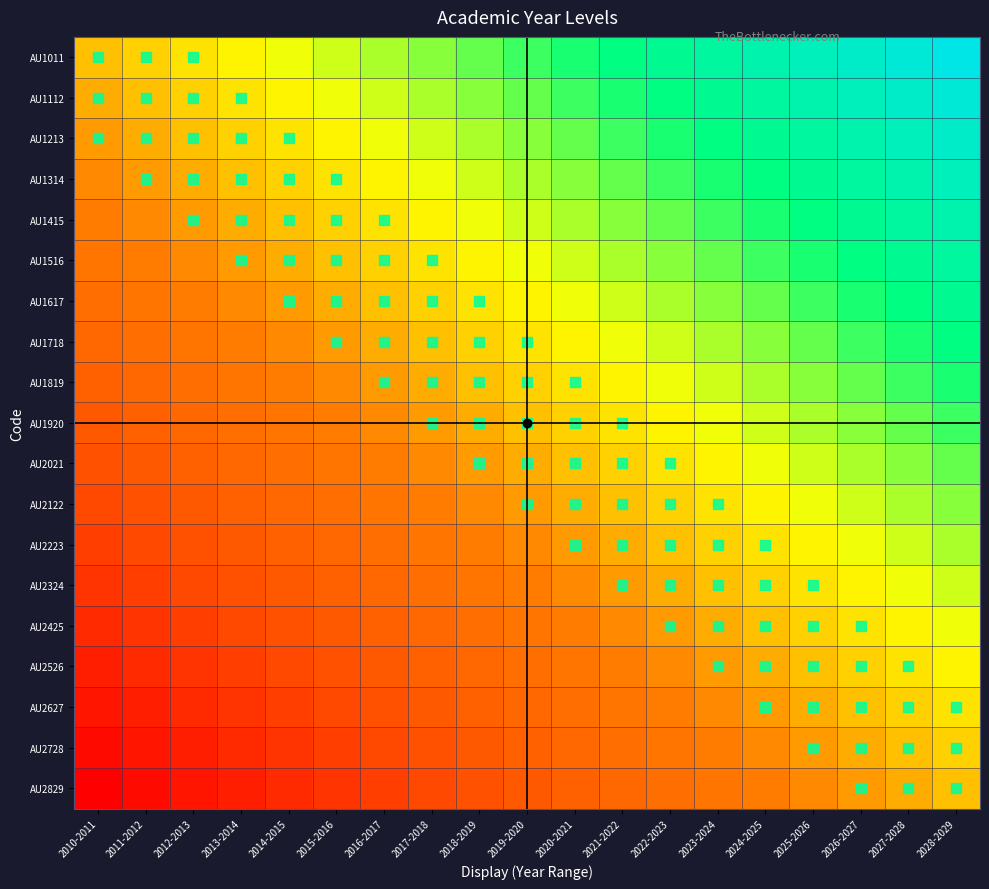

Which series has the widest spread of values?

AU1011